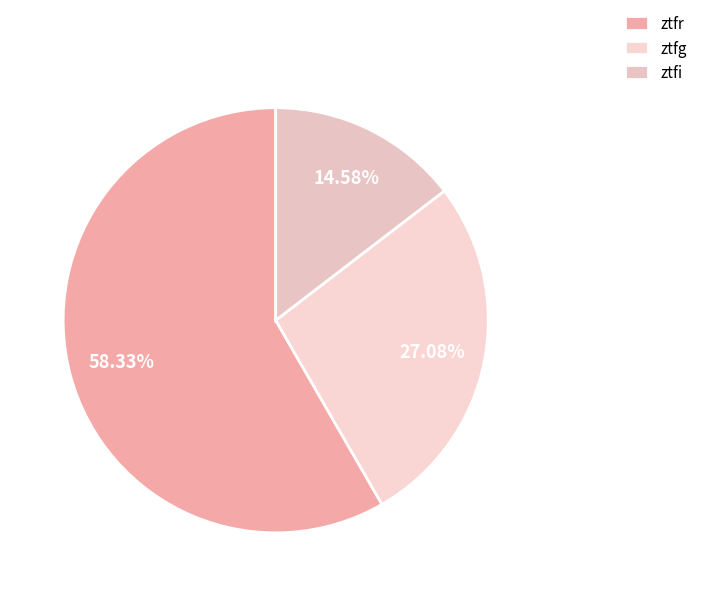

To the nearest percent, what is the difference between the ztfg and ztfr slice percentages?

31%